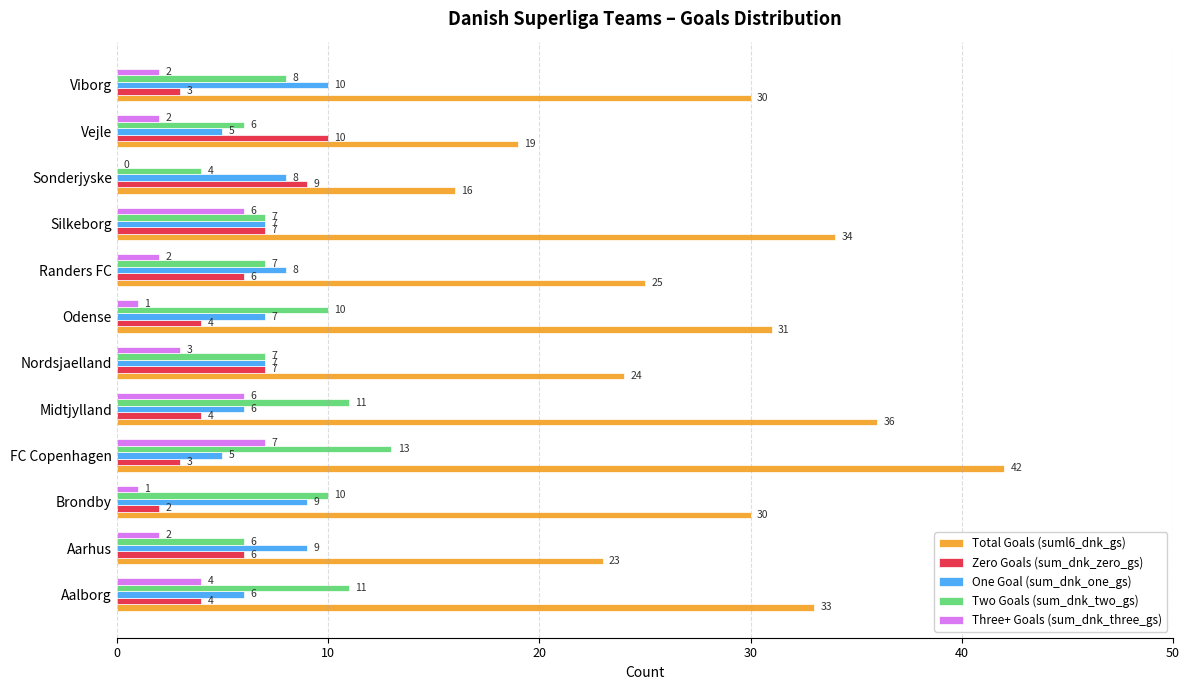

Between FC Copenhagen and Sonderjyske, which series saw the biggest shift?

Total Goals (suml6_dnk_gs)